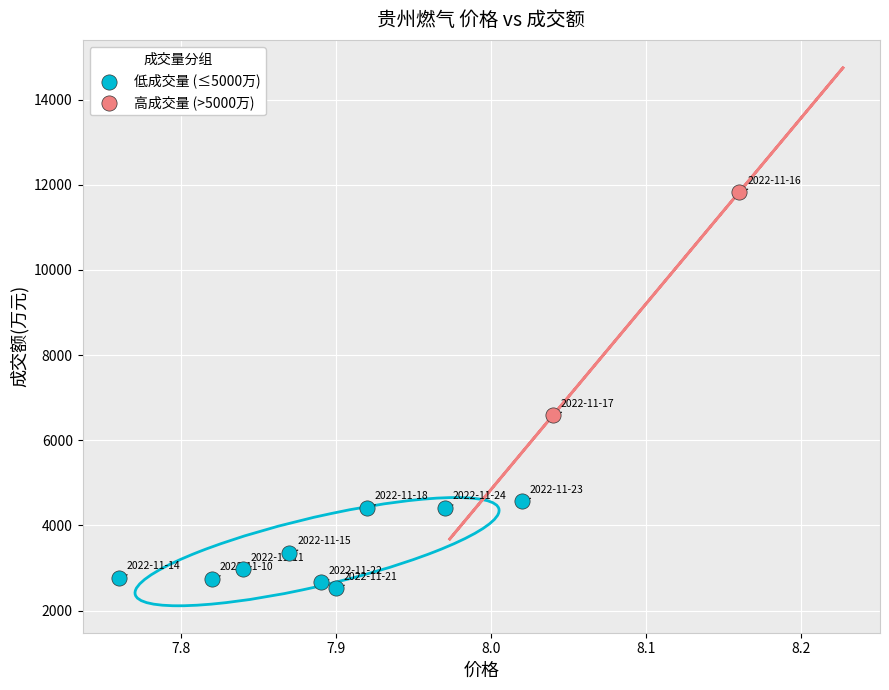

Which series contains the highest Y value?

高成交量 (>5000万)